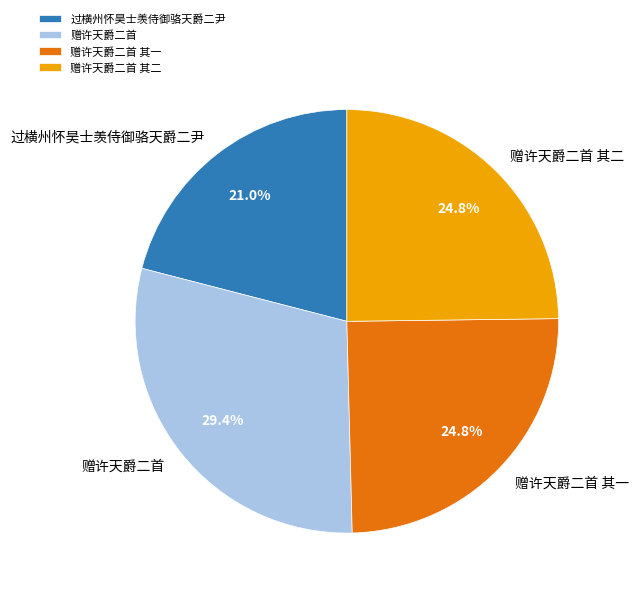

What is the largest slice in the pie chart?

赠许天爵二首